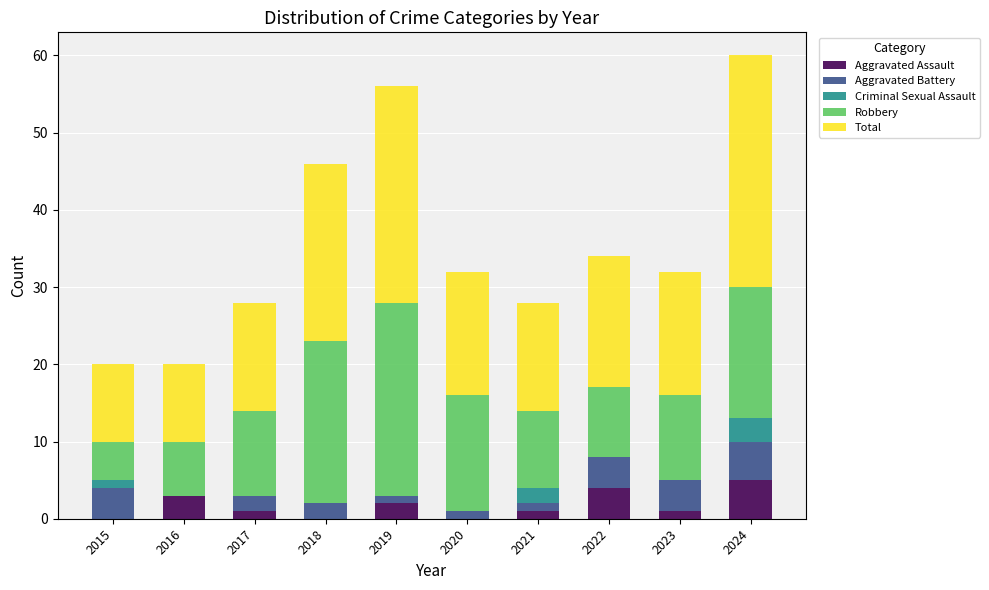

Is it true that Aggravated Assault equals 0 at 2020?

True